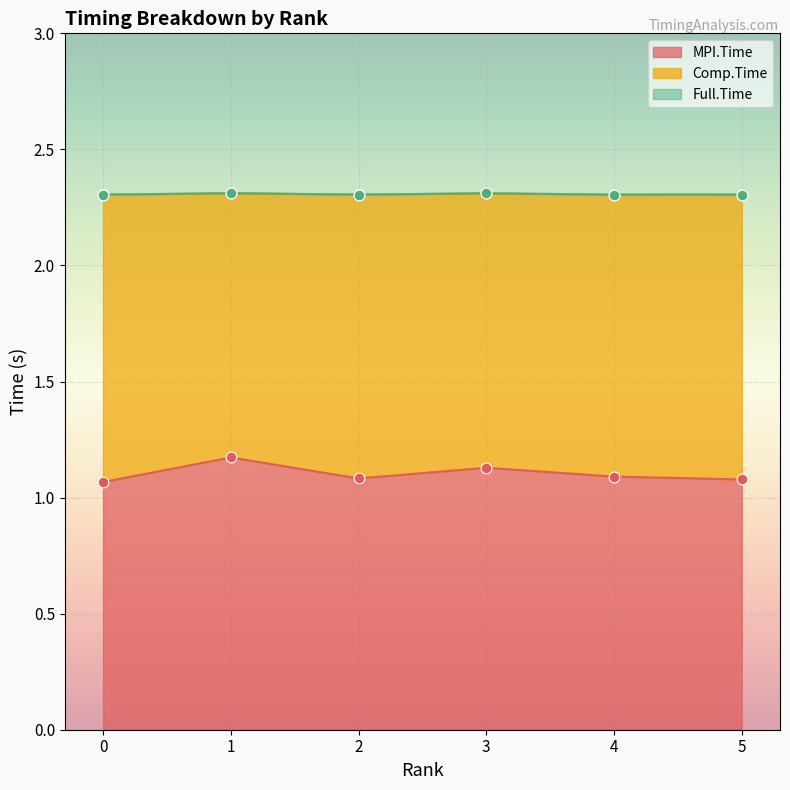

Which series has the largest total across all categories?

Full.Time